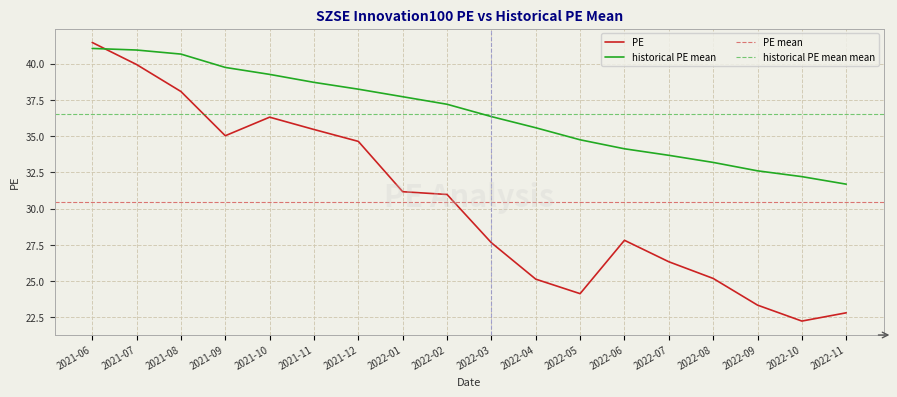

In PE, how many points are lower than both neighbors (excluding endpoints)?

3